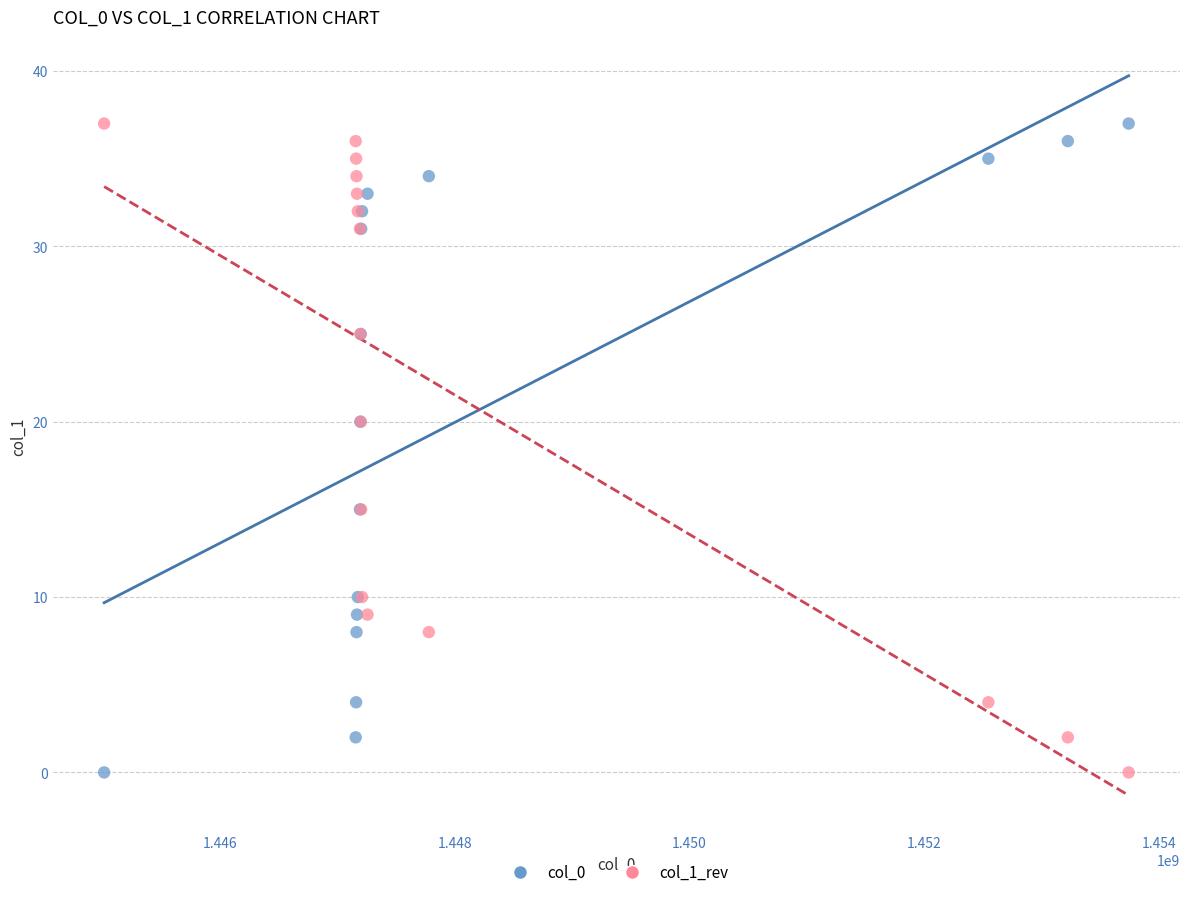

What is the X range (max minus min) for the scatter plot?

8727246